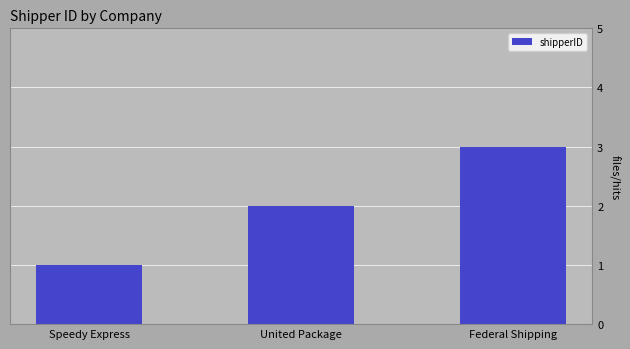

What is the change in value from United Package to Federal Shipping?

+1